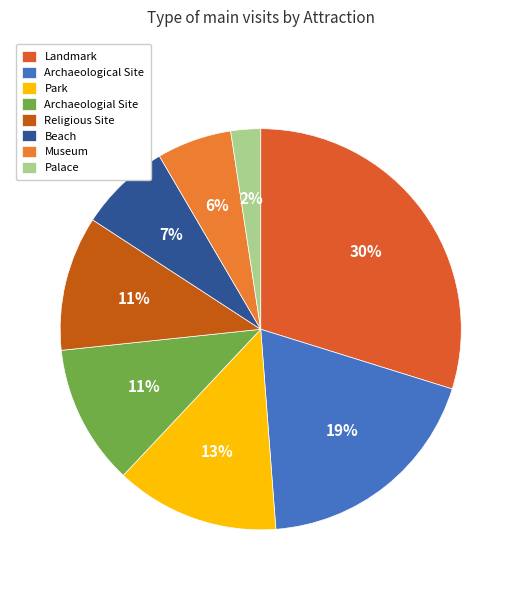

What is the largest slice in the pie chart?

Landmark